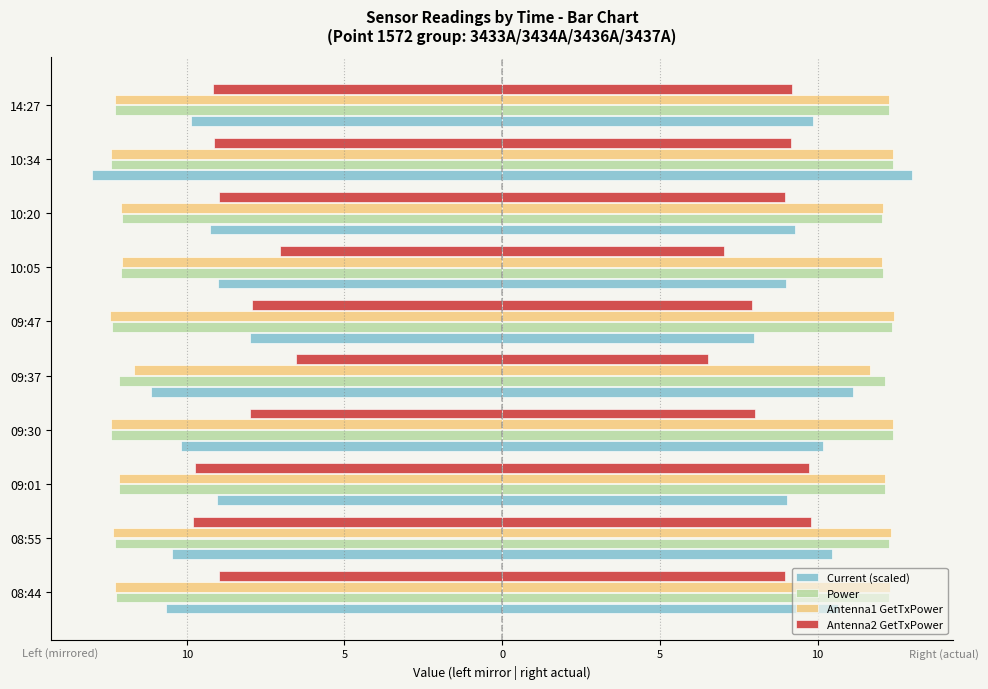

What are all the series names shown in the legend?

Current (scaled), Power, Antenna1 GetTxPower, Antenna2 GetTxPower